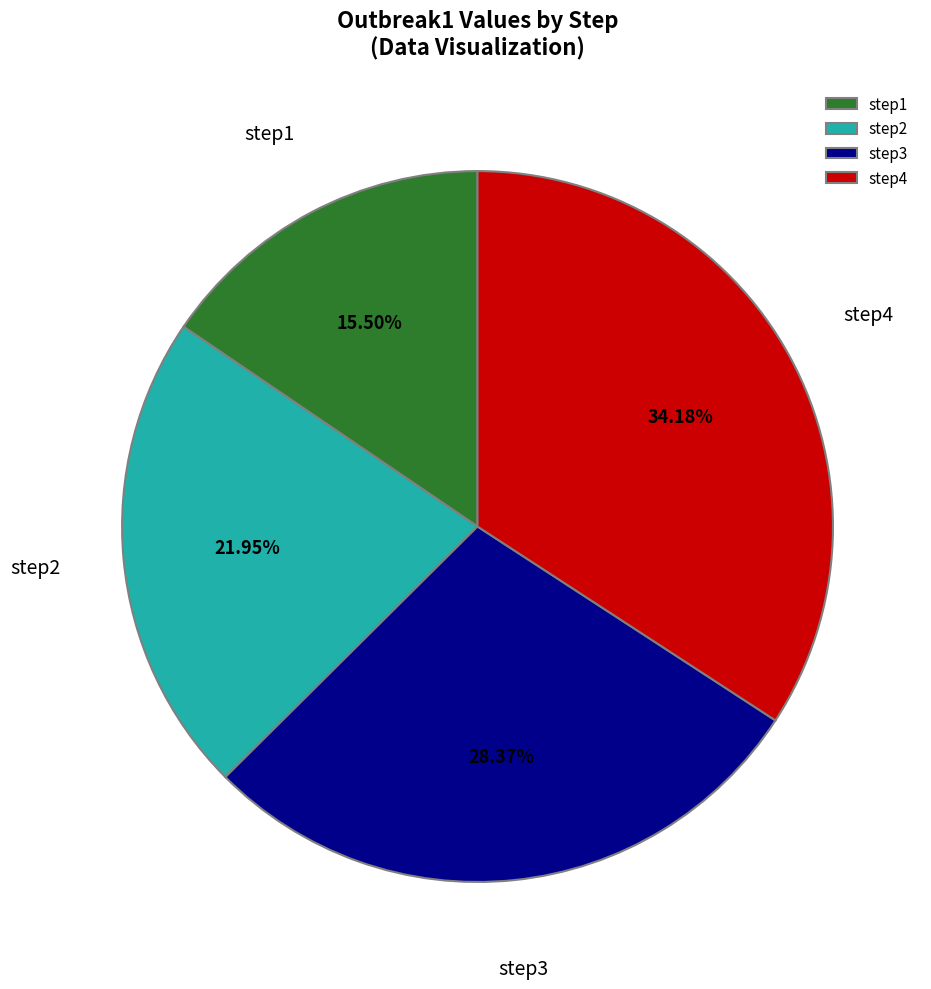

Which category has the biggest portion of the pie?

step4